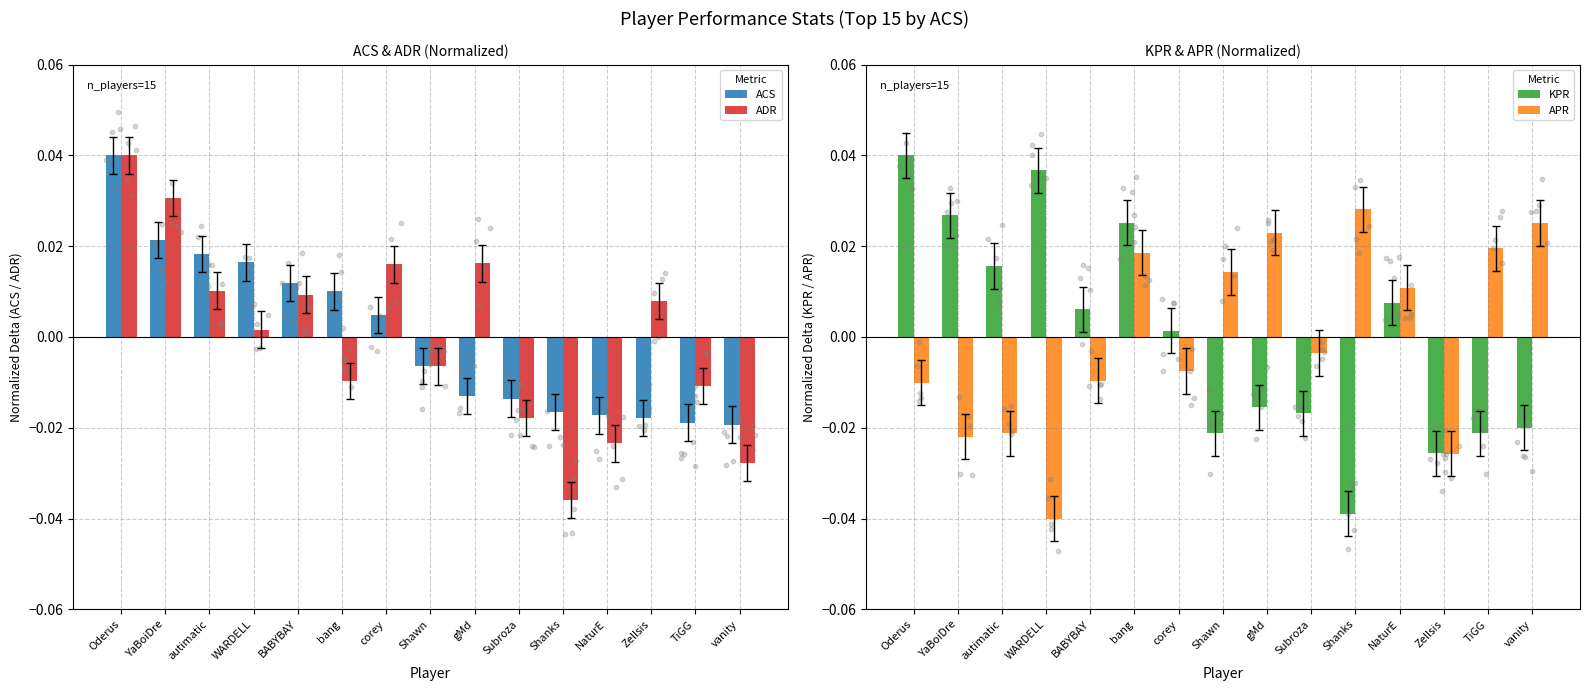

Which series has the largest total across all categories?

ACS